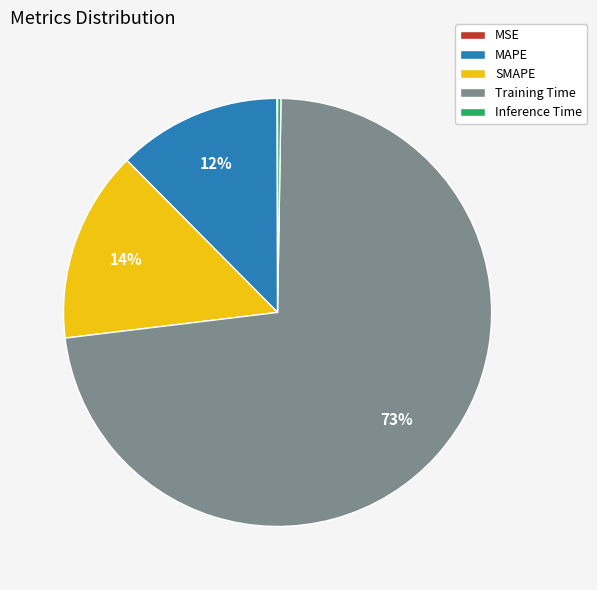

Which category has the biggest portion of the pie?

Training Time